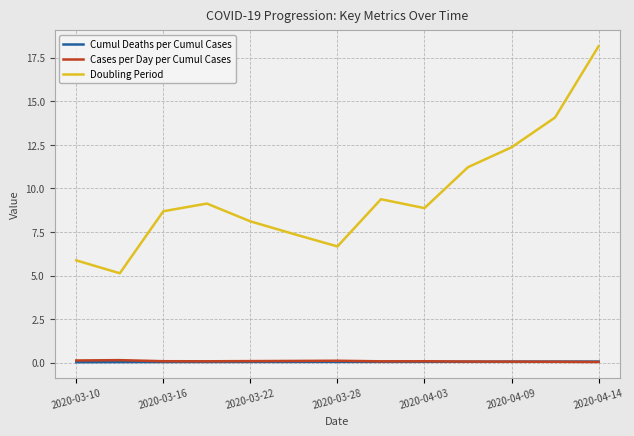

True or false: Doubling Period has more than 2 interior local peaks.

False